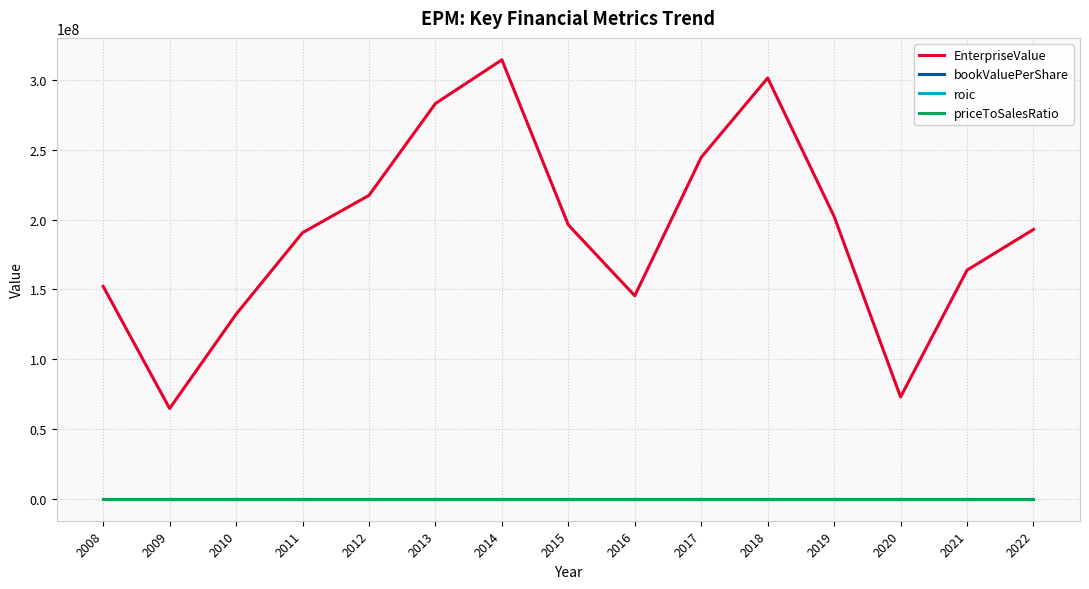

What is the difference between the maximum and minimum values in the EnterpriseValue series?

249707250.2